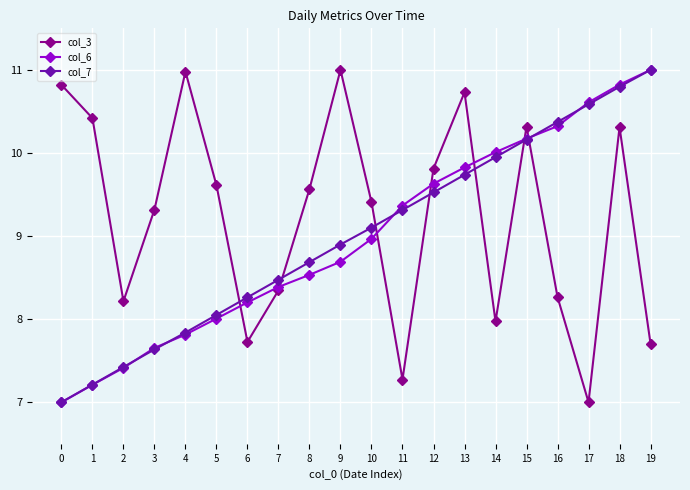

What is the greatest value displayed?

11.0